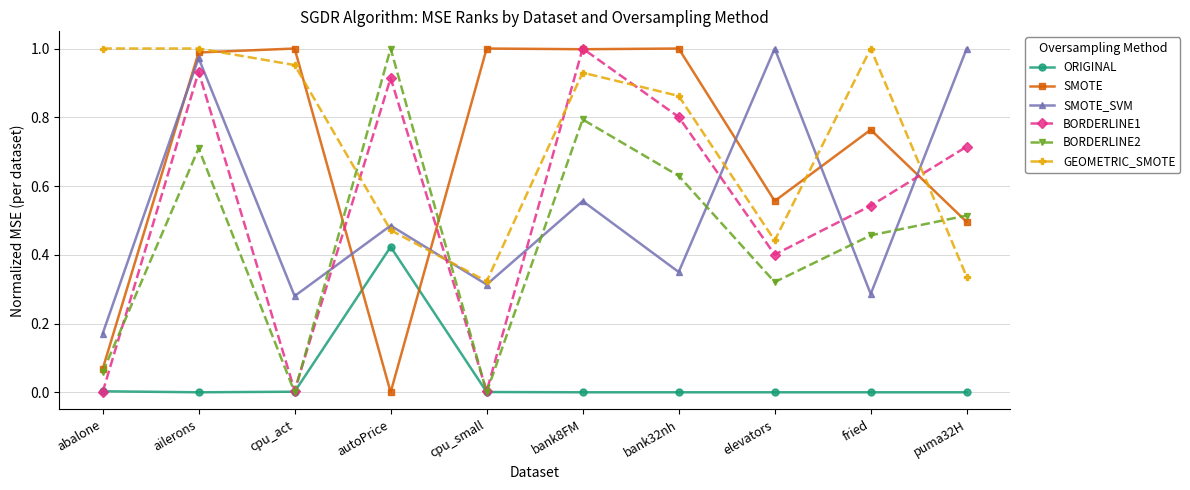

Is the value of SMOTE_SVM at bank32nh greater than the value of ORIGINAL at ailerons?

Yes